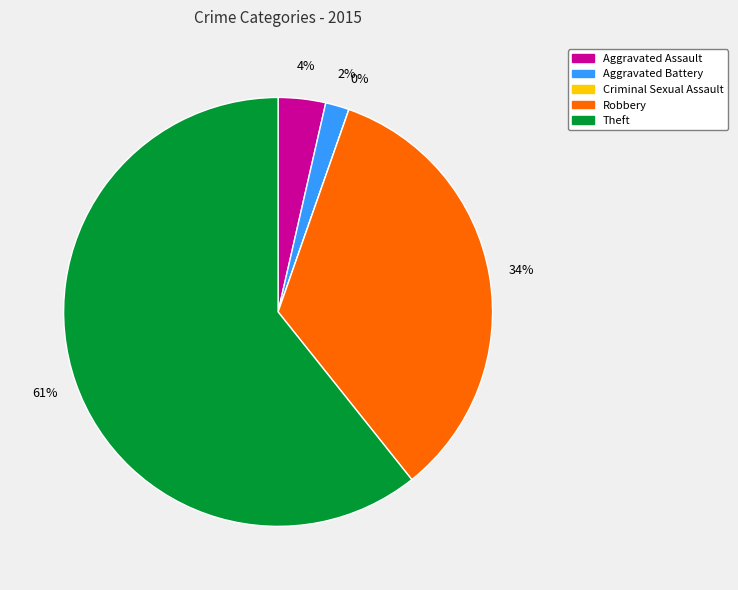

Is it true that Aggravated Battery is 2% of the pie?

True